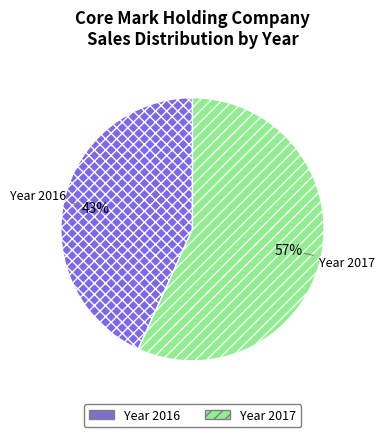

To the nearest percent, what is the difference between the largest and smallest slice percentages?

14%